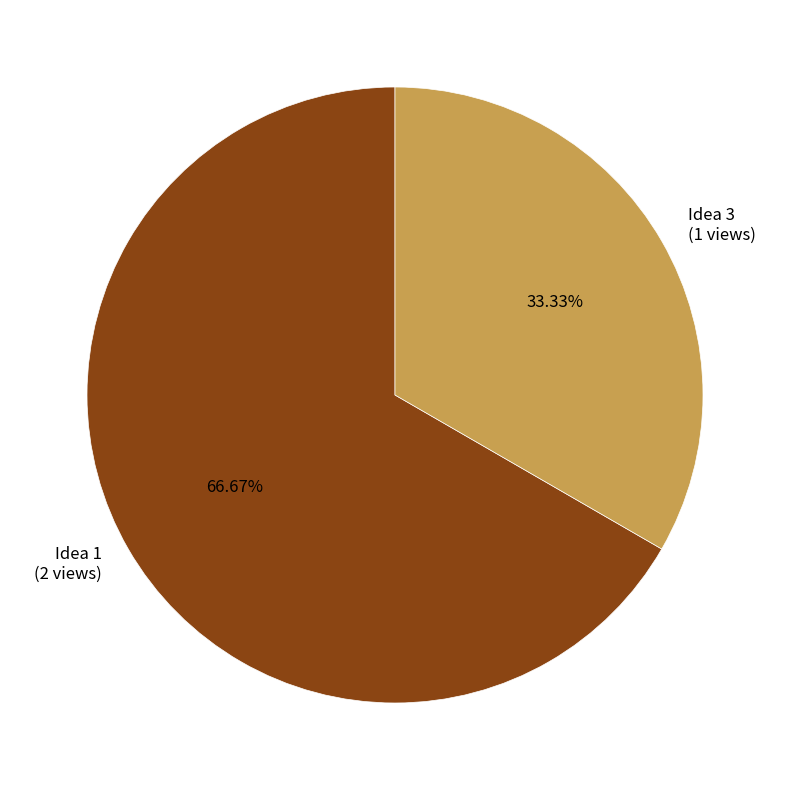

Is there a majority slice in this chart?

Yes